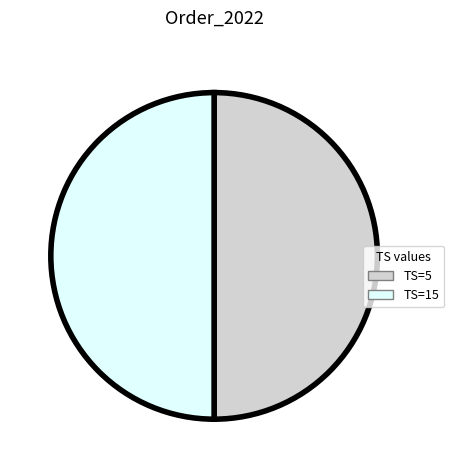

How many segments does this pie chart have?

2